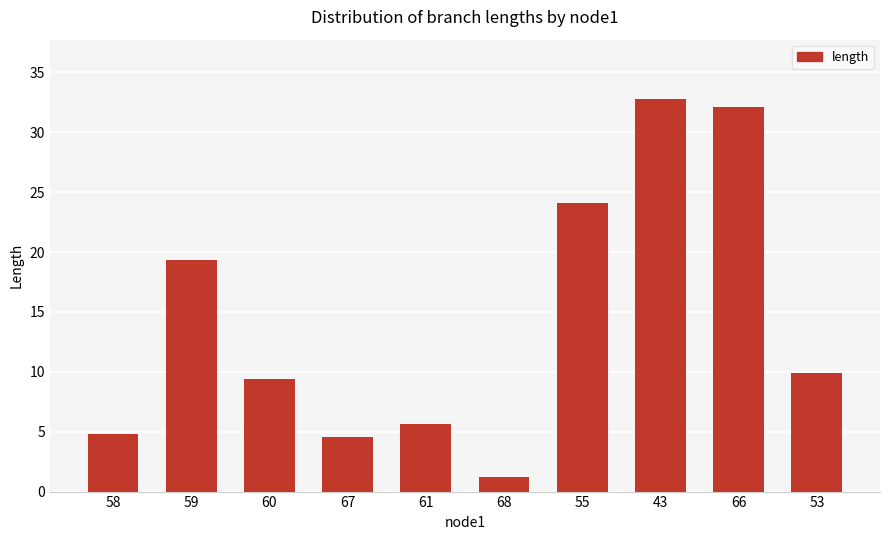

Is it true that the value at 68 is 1.2?

True